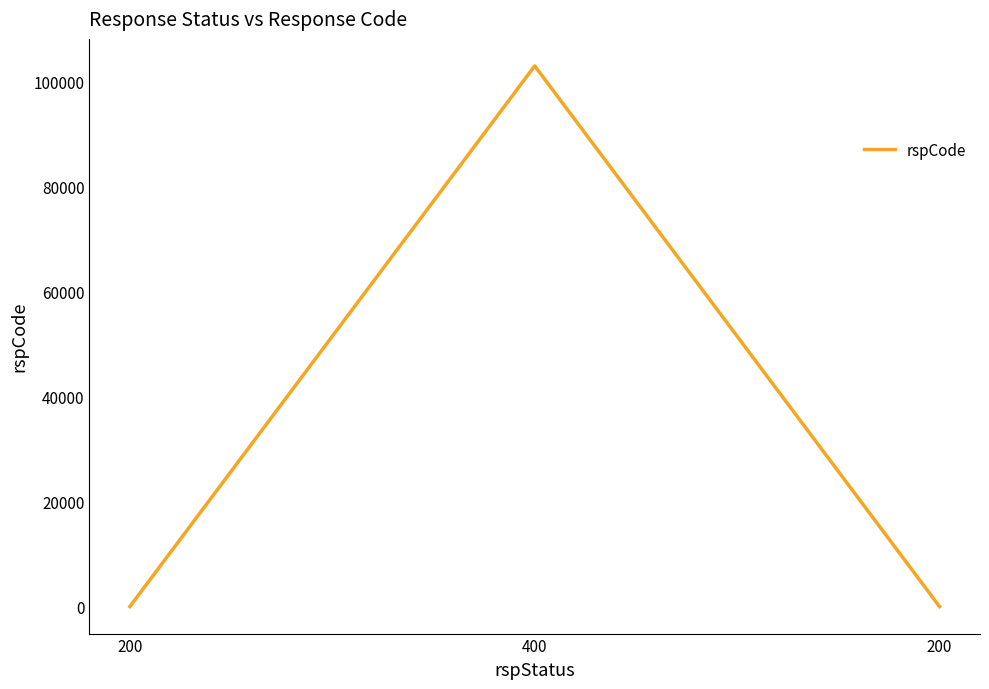

What is the label of the 2nd point from the left?

400